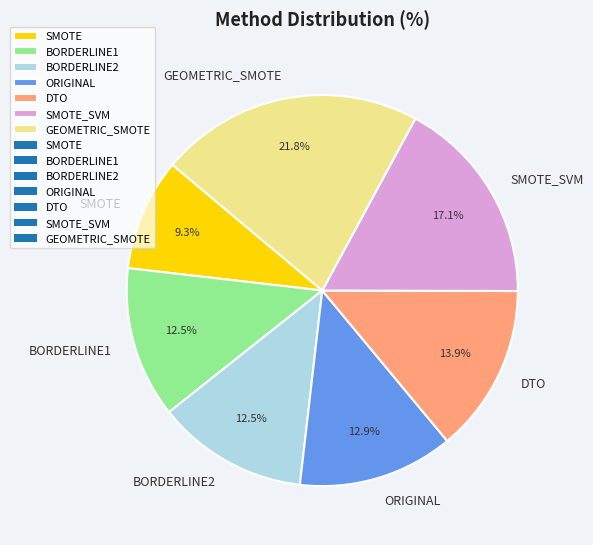

To the nearest percent, what is the combined percentage of SMOTE and SMOTE_SVM?

26%